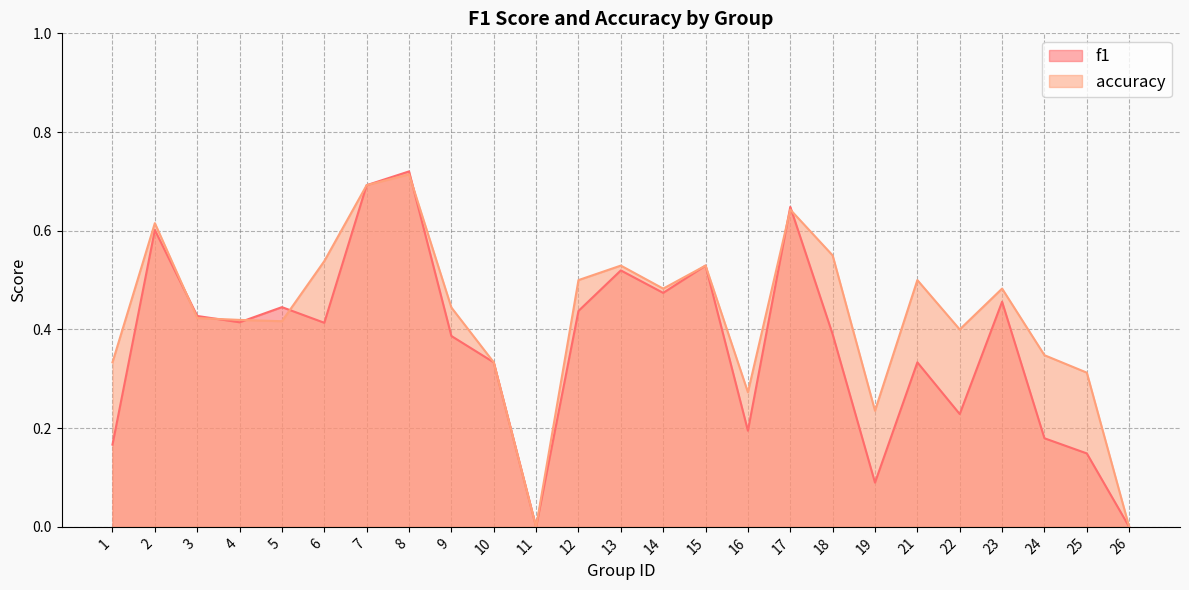

After their last crossing, which series has the higher values: accuracy or f1?

accuracy